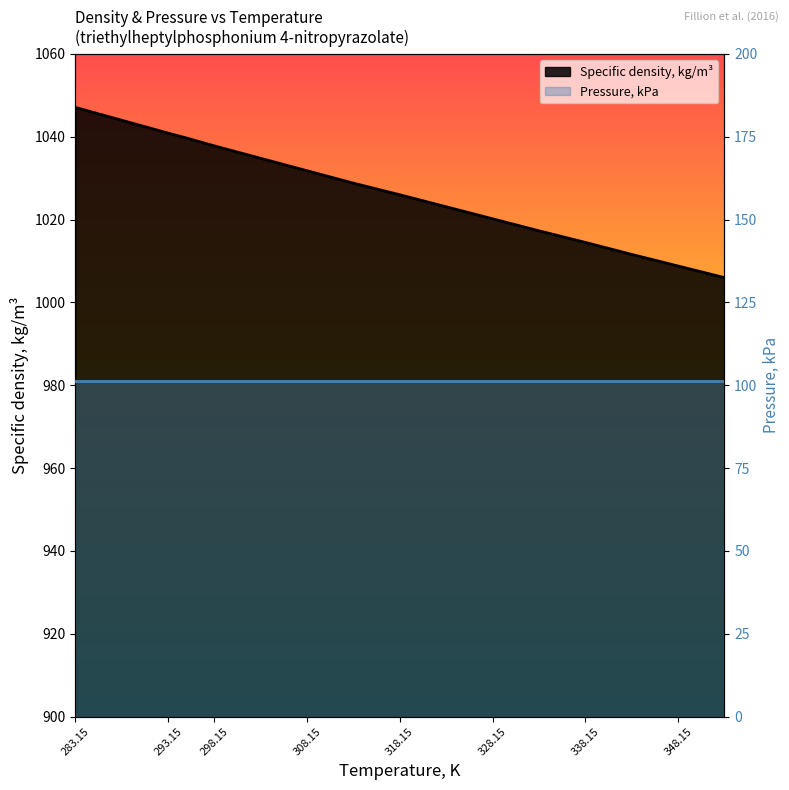

Reading right to left, list all the values displayed in this chart.

353.15=1006.0	348.15=1008.8	343.15=1011.6	338.15=1014.5	333.15=1017.3	328.15=1020.2	323.15=1023.1	318.15=1026.0	313.15=1028.8	308.15=1031.8	303.15=1034.8	298.15=1037.8	295.15=1039.7	293.15=1040.9	288.15=1044.0	283.15=1047.1